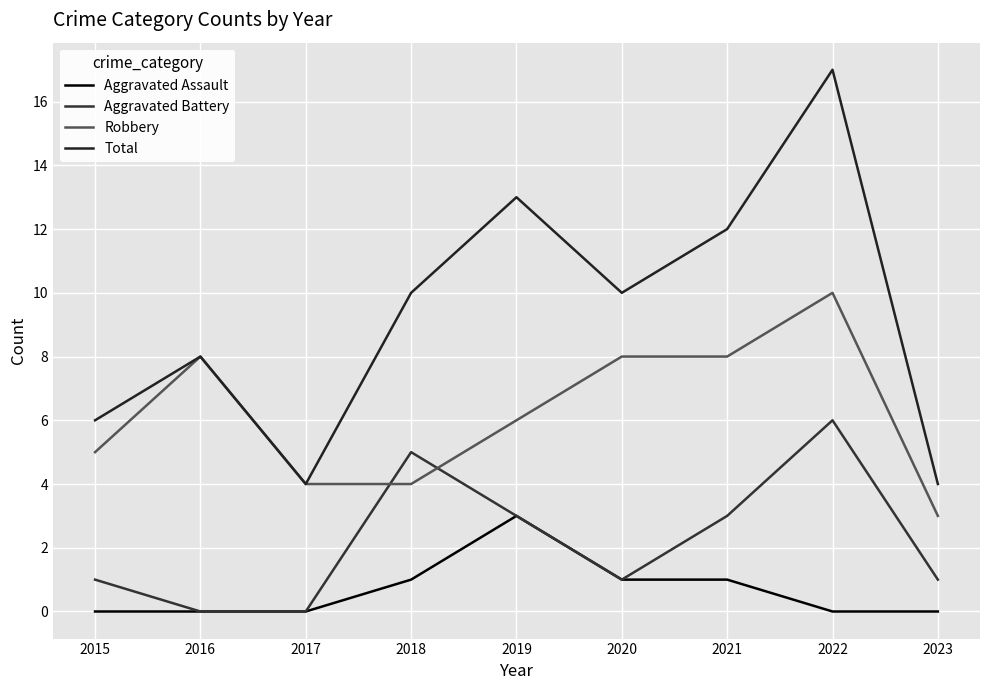

At which label is Total closest to 10?

2018